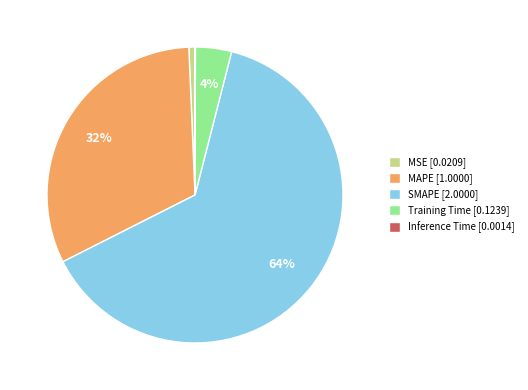

Which slice represents more than half of the pie?

SMAPE